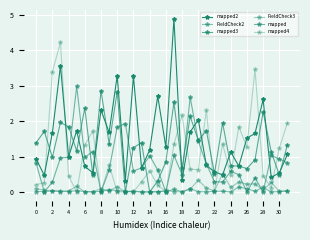

How many lines are shown in the chart?

6